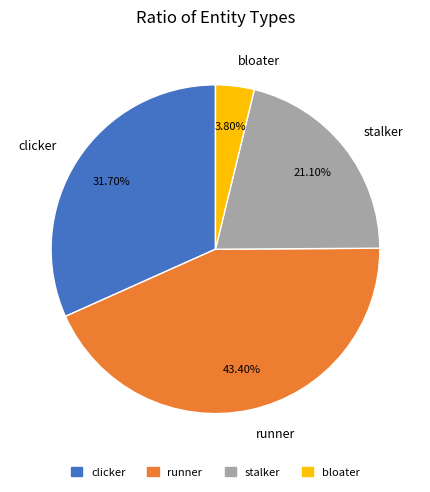

Is clicker the majority of the pie?

No